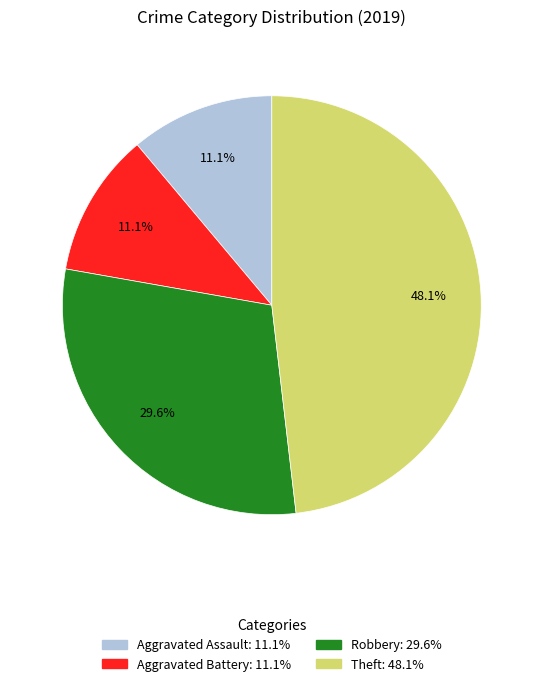

How many slices are in this pie chart?

4